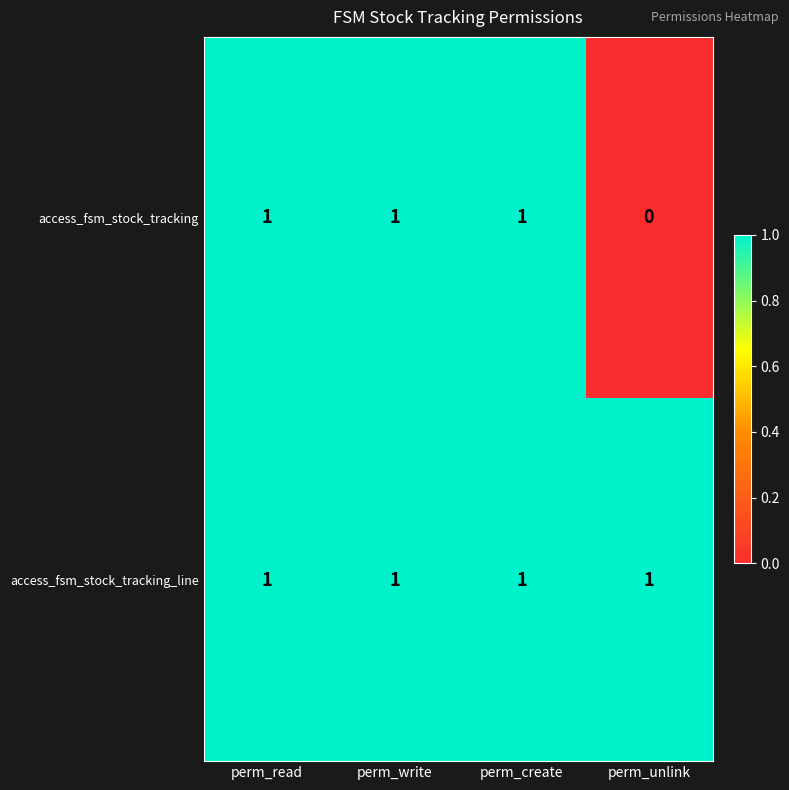

Between perm_write and perm_unlink, which series saw the biggest shift?

access_fsm_stock_tracking